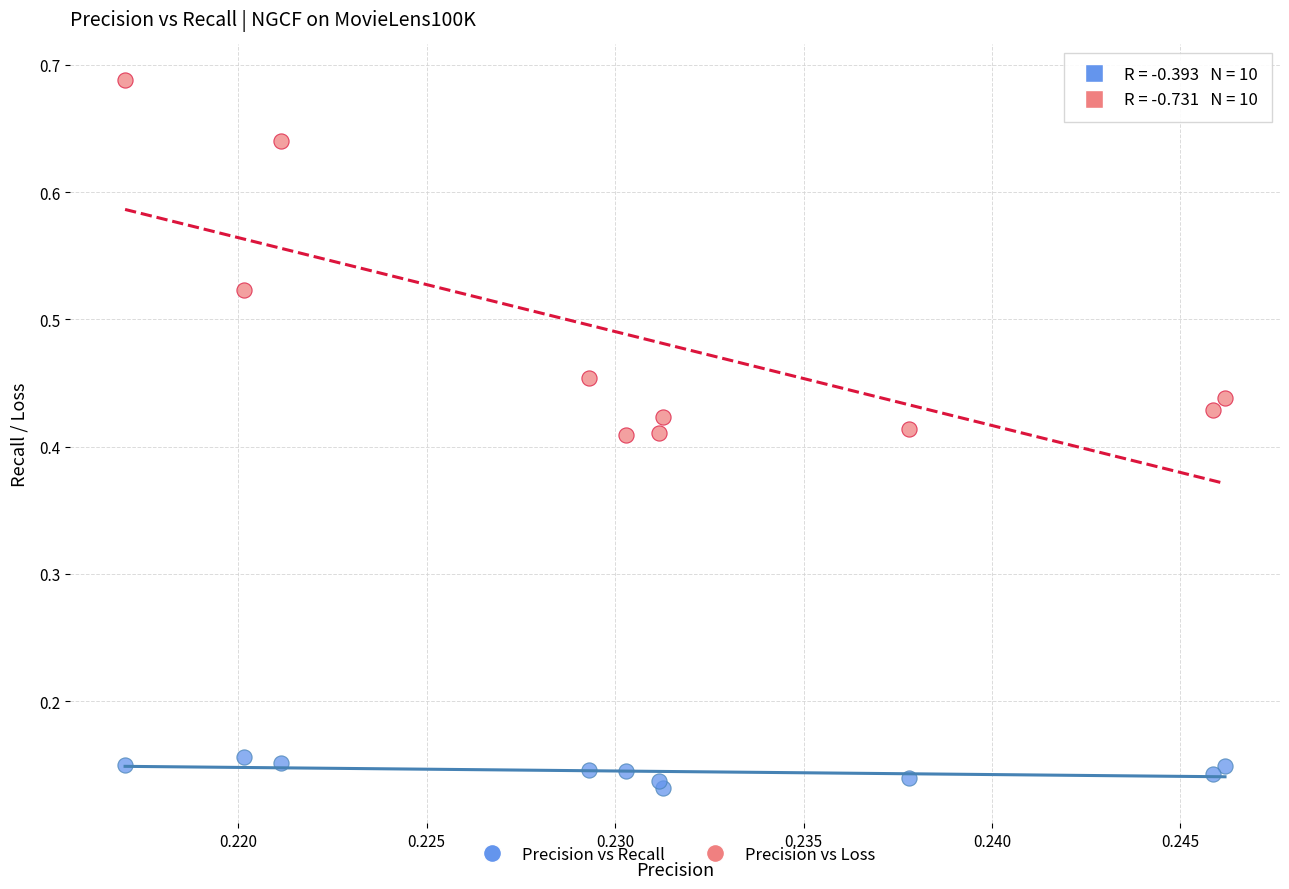

Which series reaches the minimum Y coordinate?

Precision vs Recall